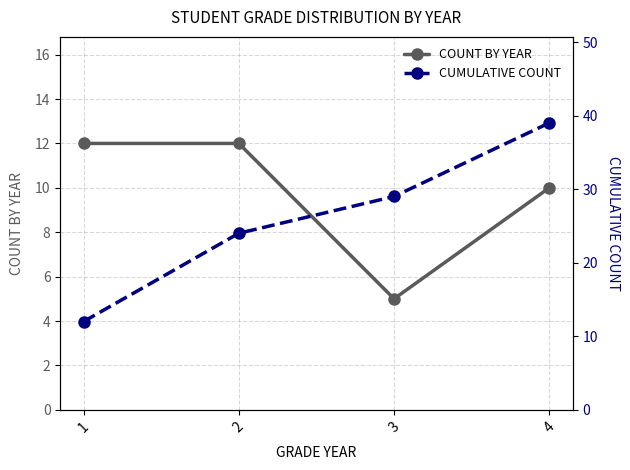

What is the average value of the COUNT BY YEAR series?

10